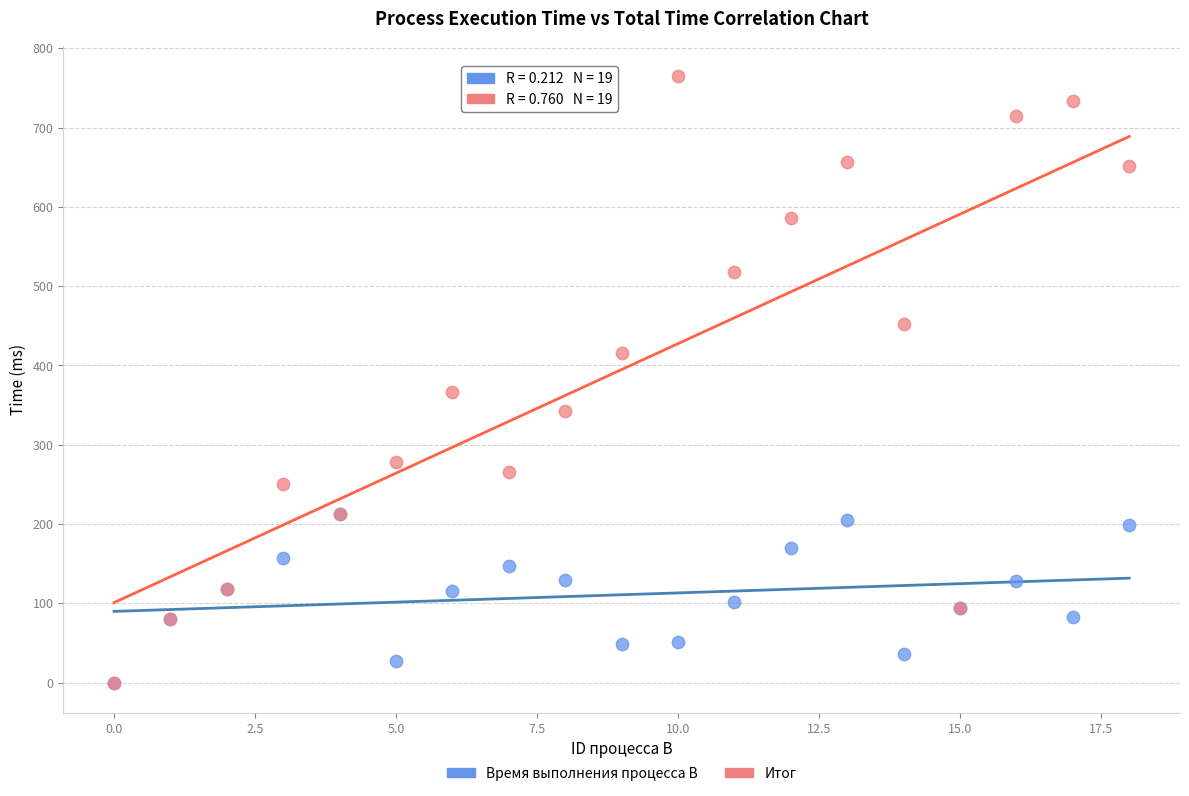

Which series has the widest spread of Y values?

Итог